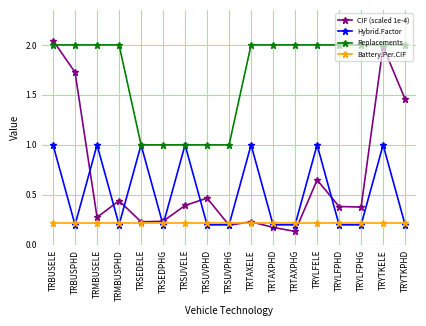

What is the difference between the highest and lowest values at TRMBUSPHD?

1.8